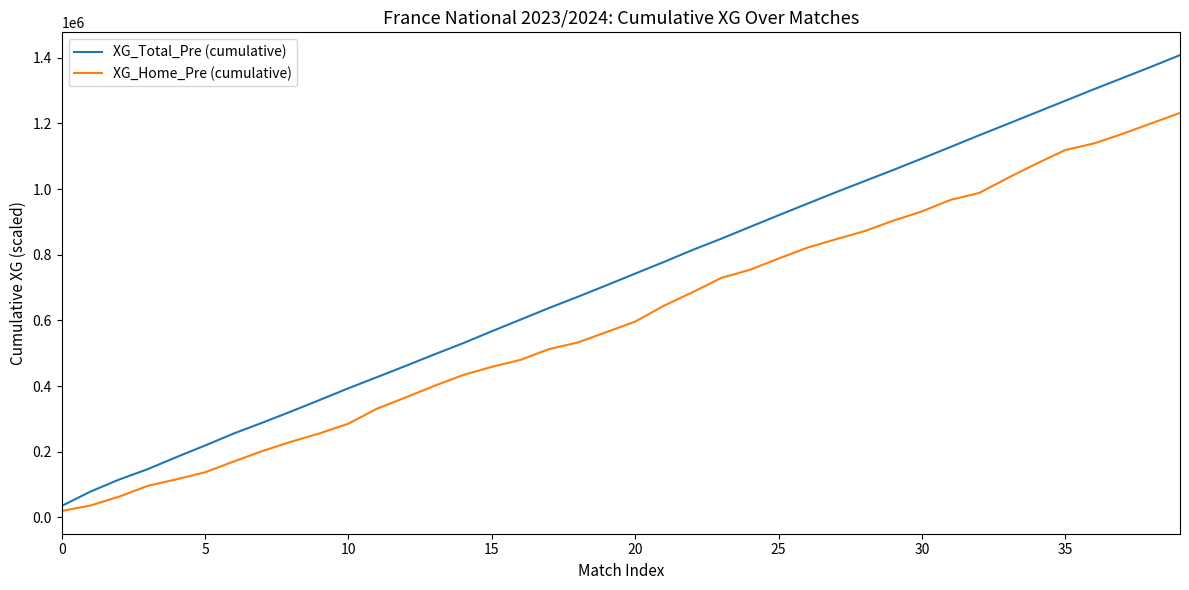

What is the maximum value for XG_Home_Pre (cumulative)?

1232200.0